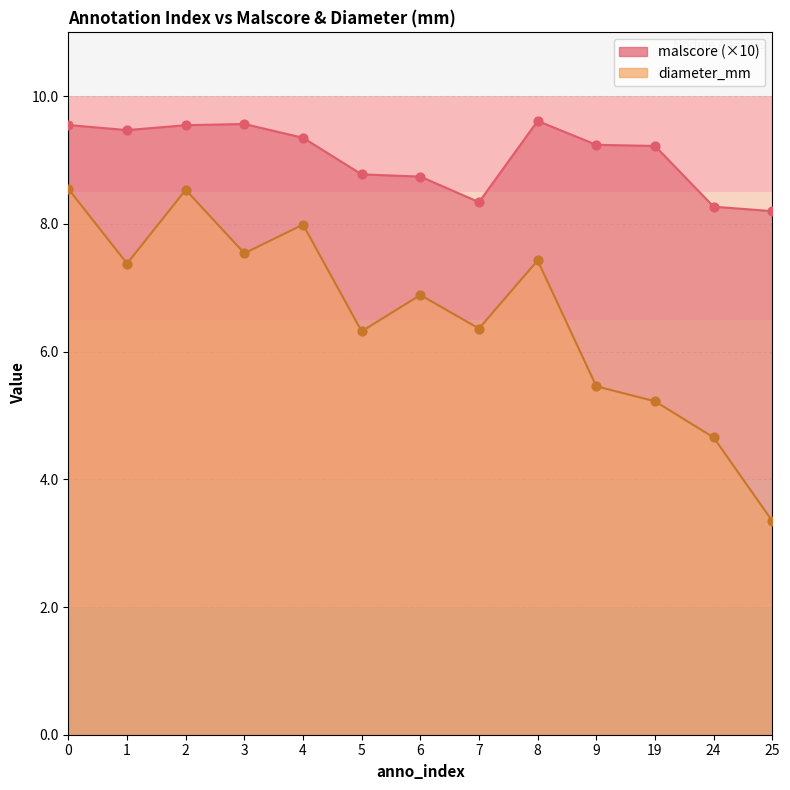

What is the total value across all series at 6?

15.6